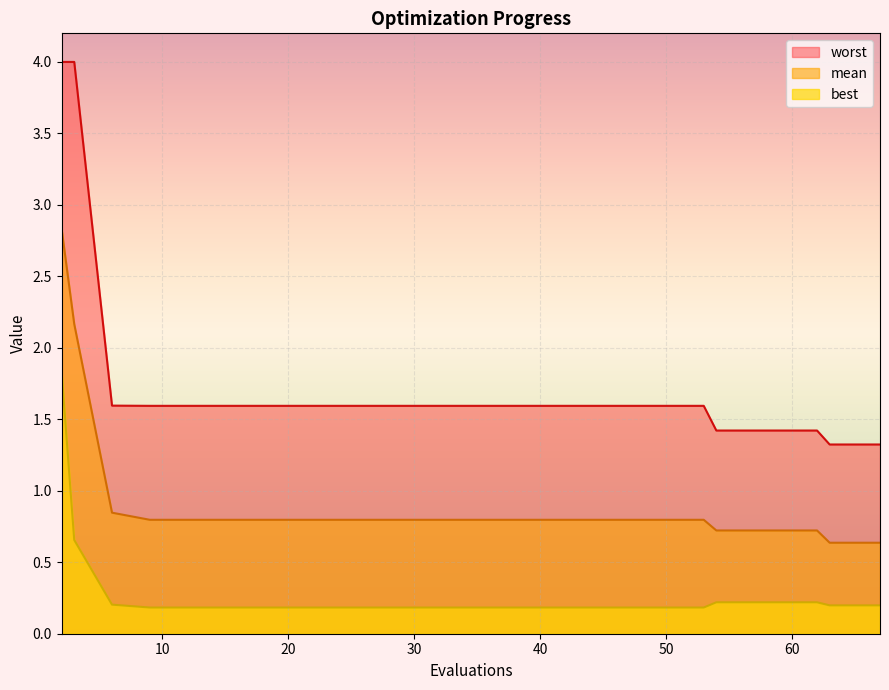

Rank the series by their maximum value, from highest to lowest.

worst, mean, best